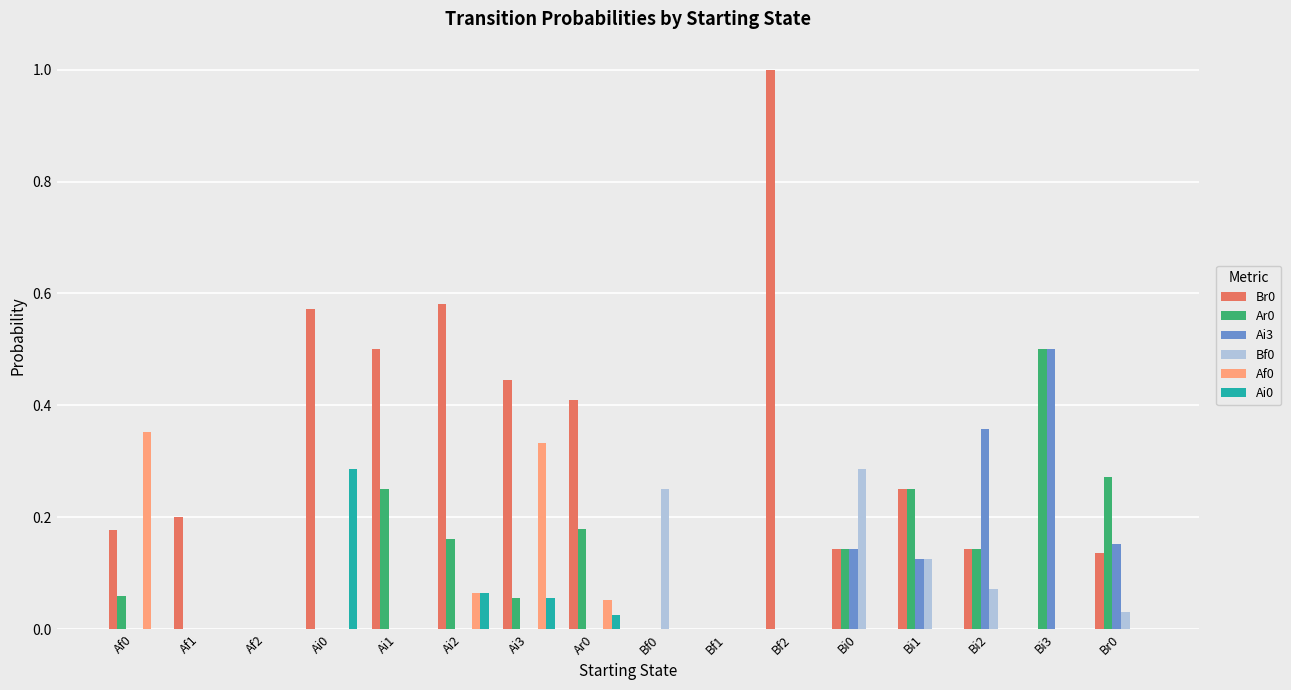

At which label does Ar0 reach its peak?

Bi3